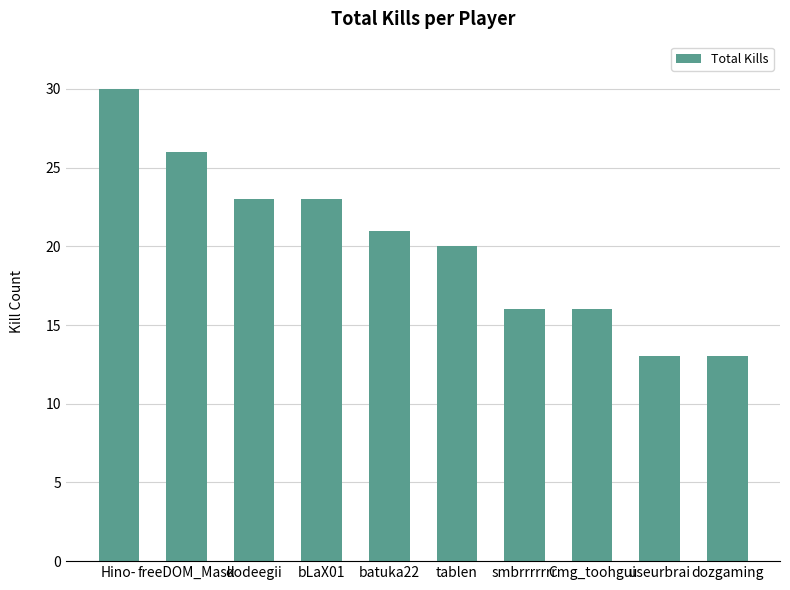

What is the value of the 9th bar from the left?

13